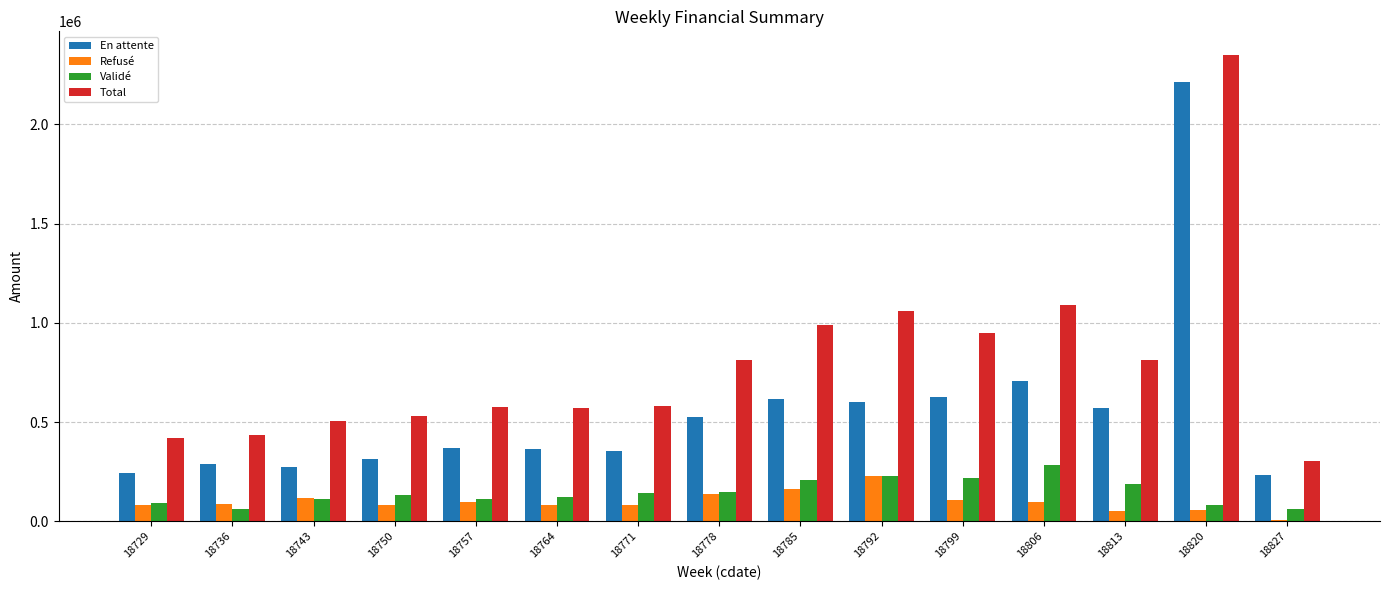

What is the maximum value shown in the chart?

2351992.9